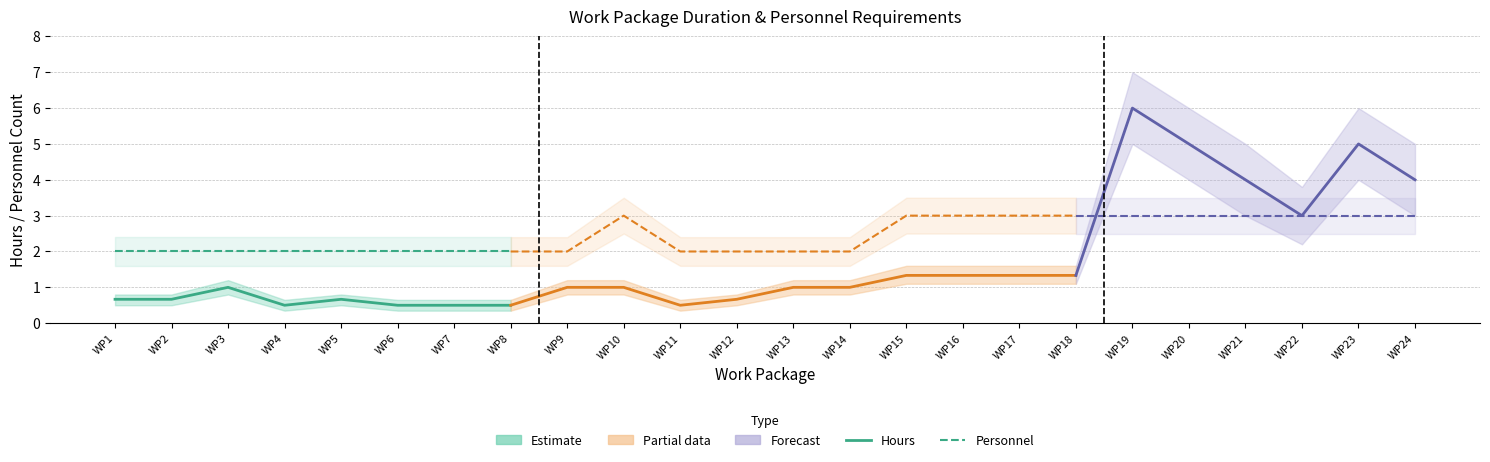

What is the difference between the Hours_upper values at WP4 and WP12?

0.2